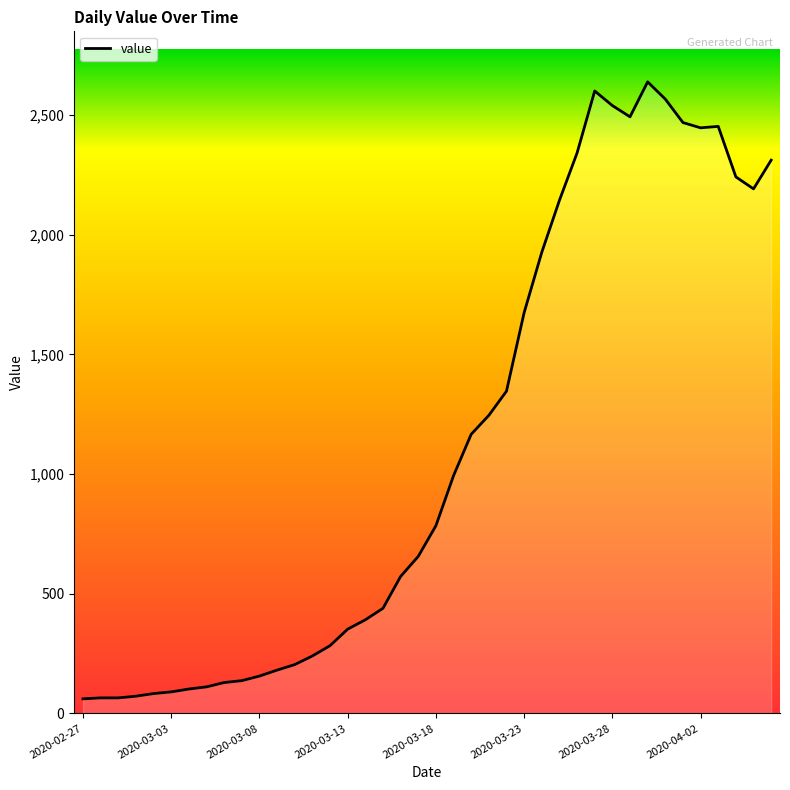

What is the difference between the maximum and minimum values?

2577